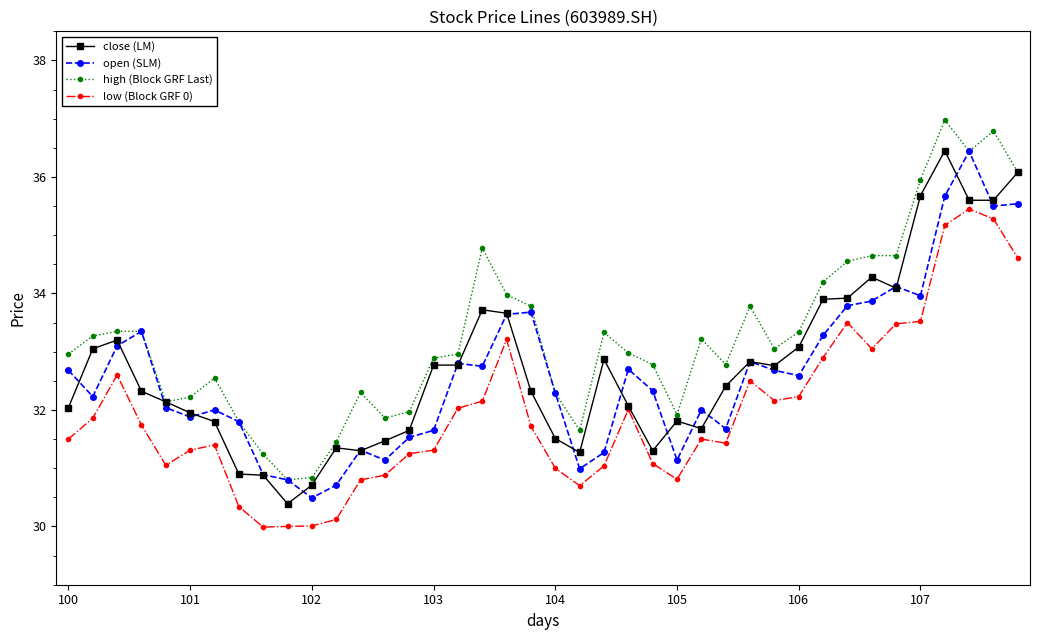

How many series are shown in this chart?

4